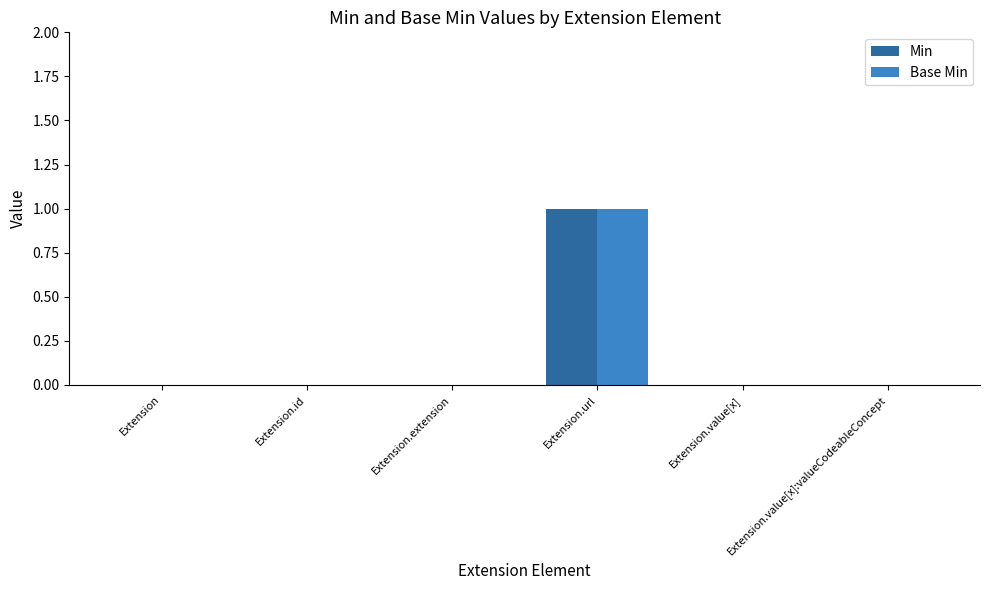

The Base Min series shows 1 at Extension.url. True or false?

True